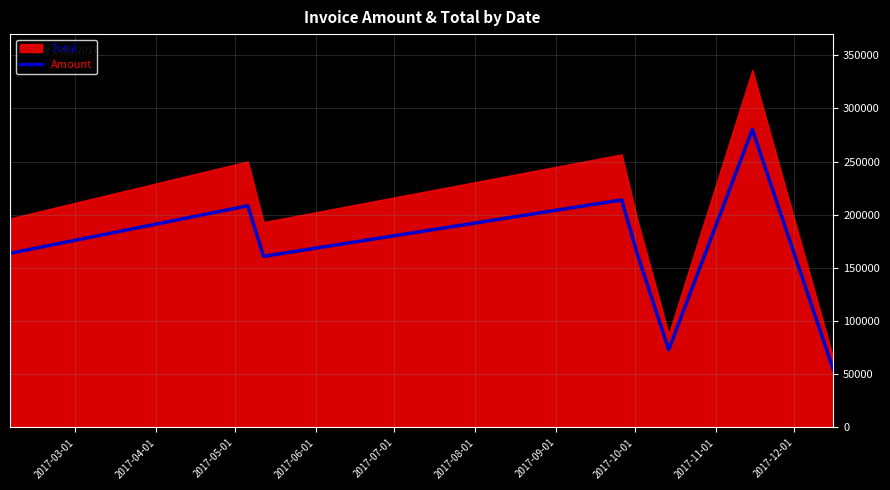

What is the minimum value for Amount?

54051